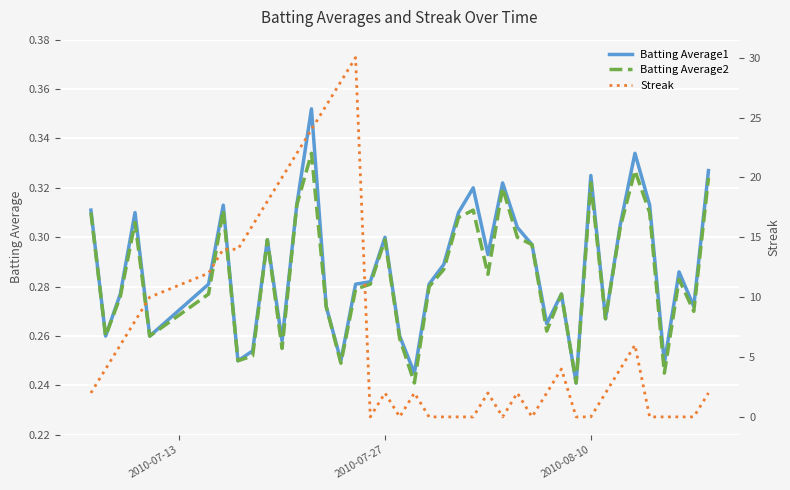

The value of Batting Average1 at 2010-07-27 is 0.3. True or false?

True